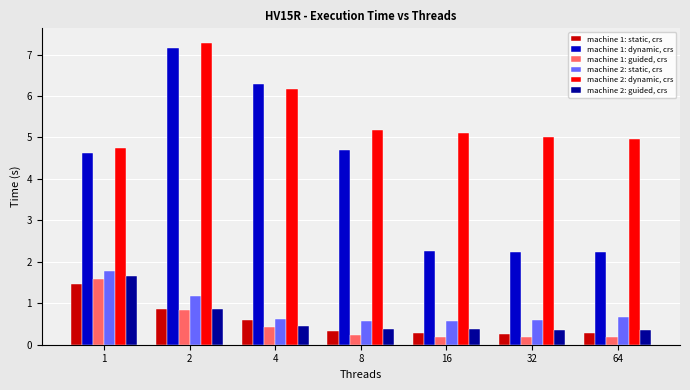

True or false: machine 2: dynamic, crs has a value of 8.3 at 16.

False